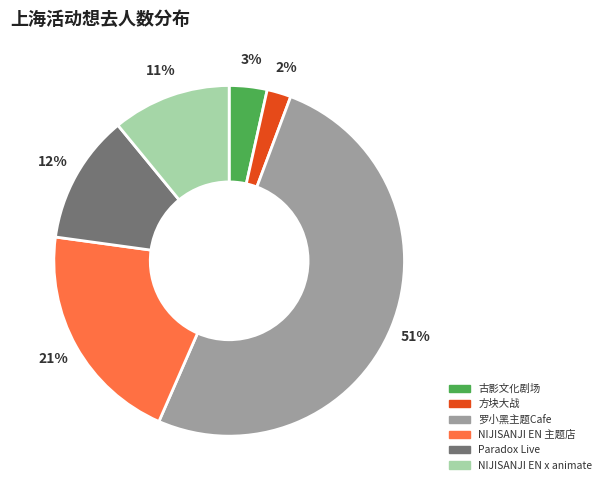

To the nearest percent, what is the difference between the largest and smallest slice percentages?

49%